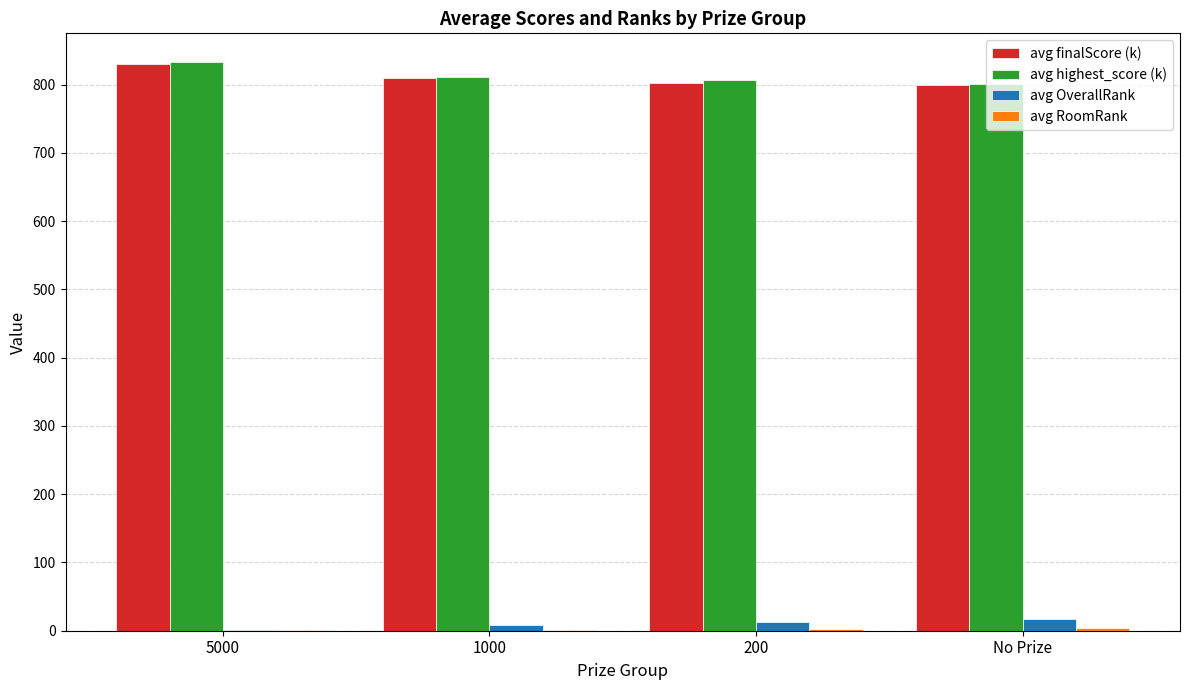

At which label does avg highest_score (k) reach its peak?

5000